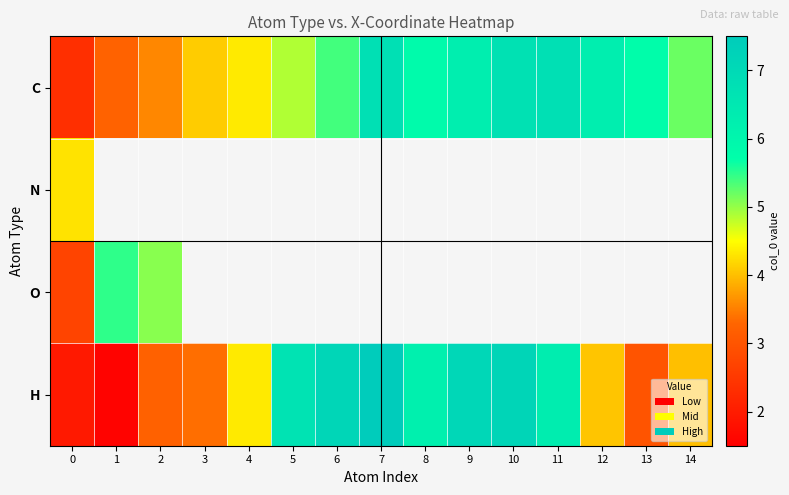

List the labels in order of N value, smallest first.

0, 1, 2, 3, 4, 5, 6, 7, 8, 9, 10, 11, 12, 13, 14